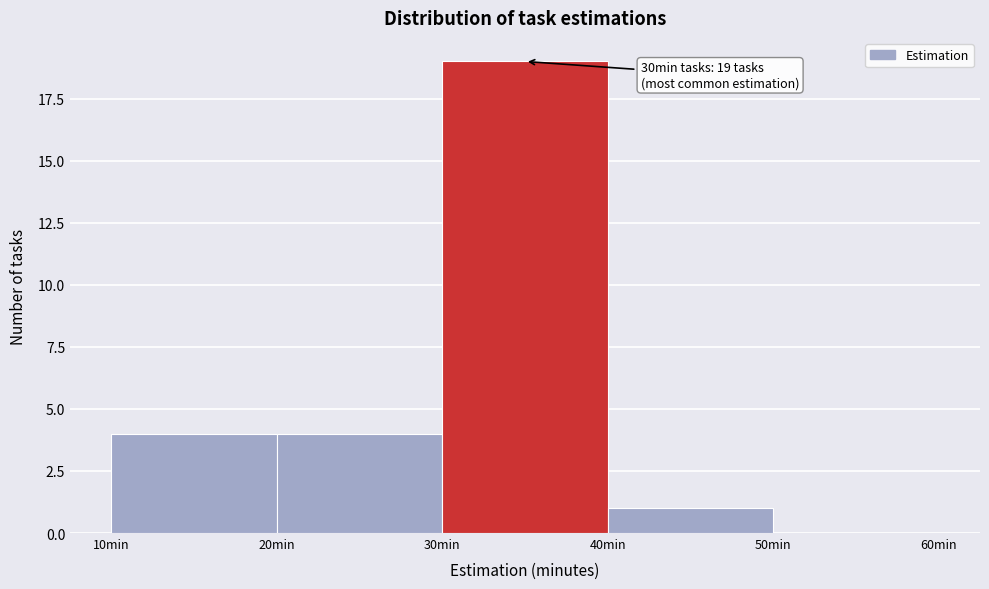

Which range on the x-axis has the tallest bar?

30 to 40